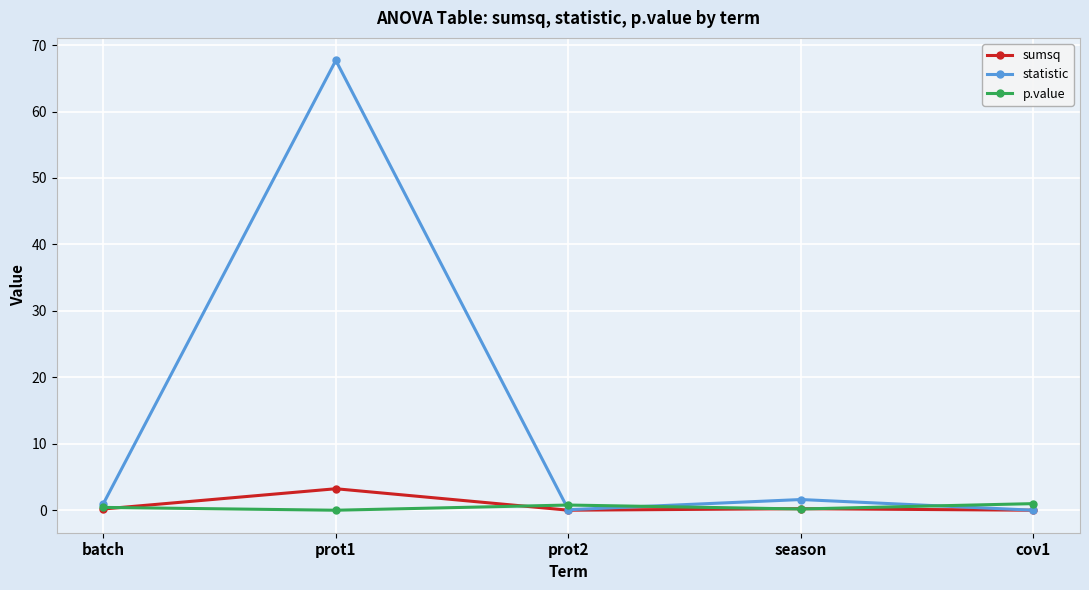

Rank the series by their maximum value, from highest to lowest.

statistic, sumsq, p.value